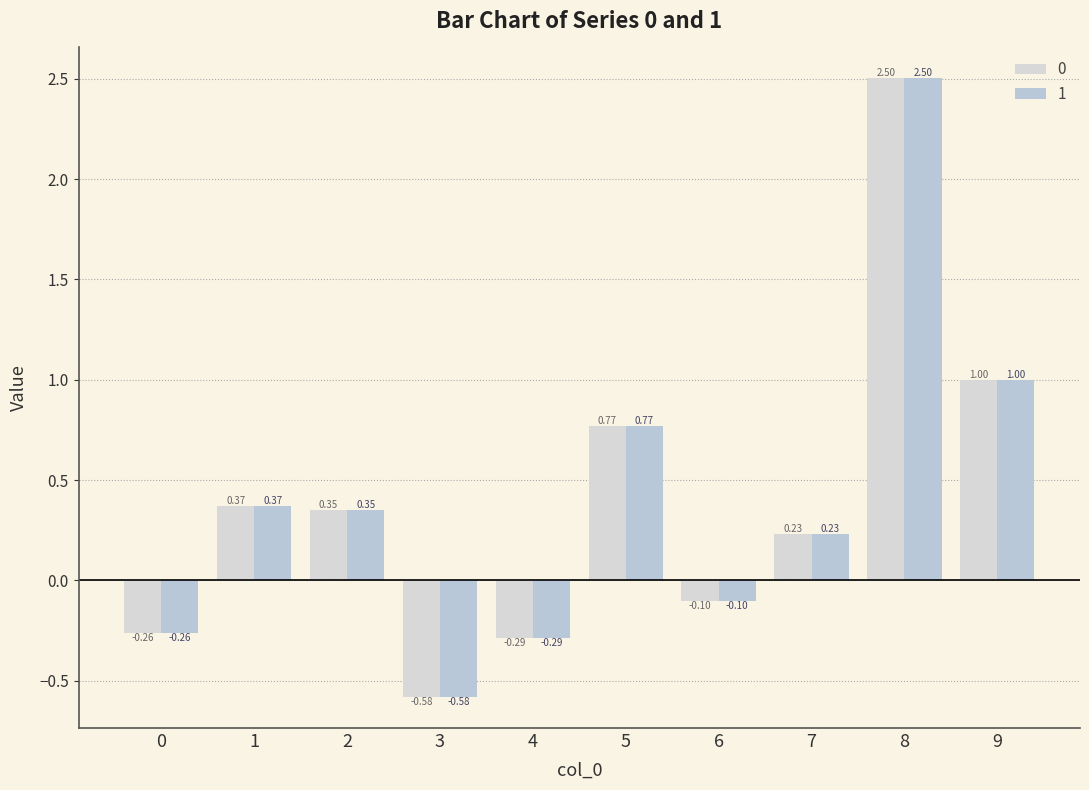

How many categories are shown in the chart?

10